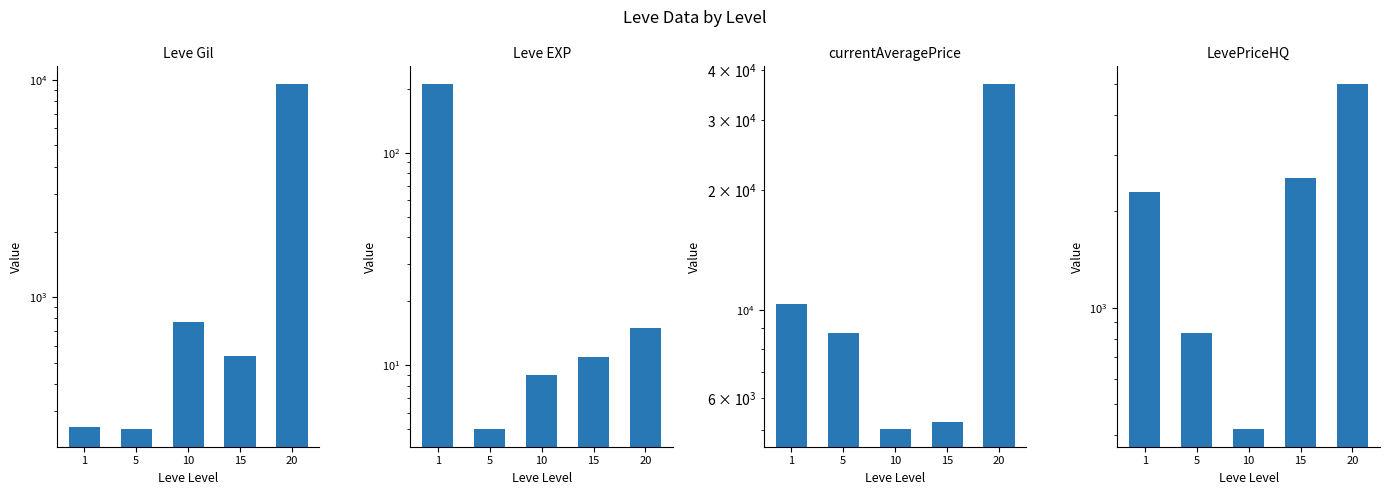

List the series in order of their peak value, highest first.

currentAveragePrice, Leve Gil, LevePriceHQ, Leve EXP